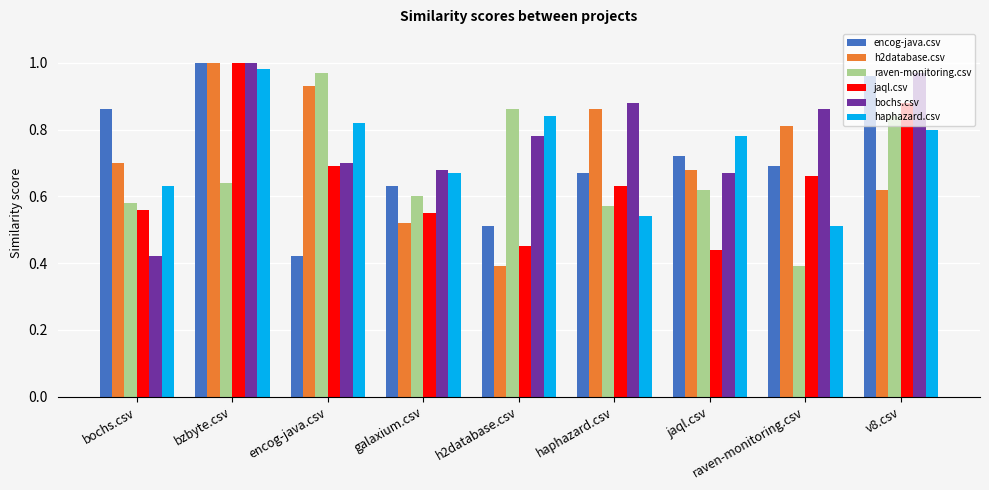

What position from the left is galaxium.csv?

4